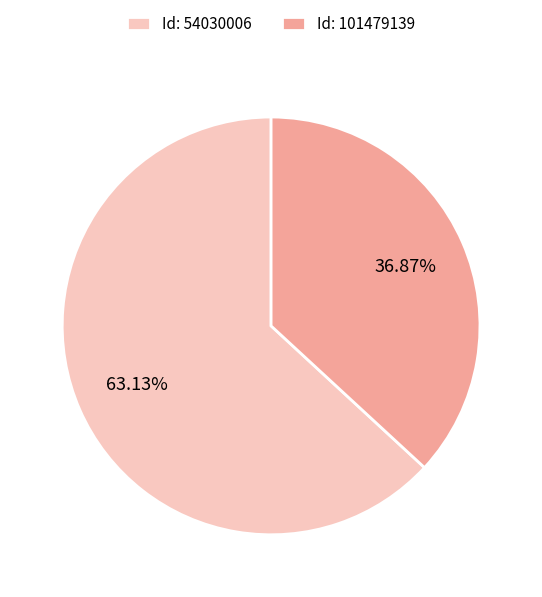

How many slices are in this pie chart?

2